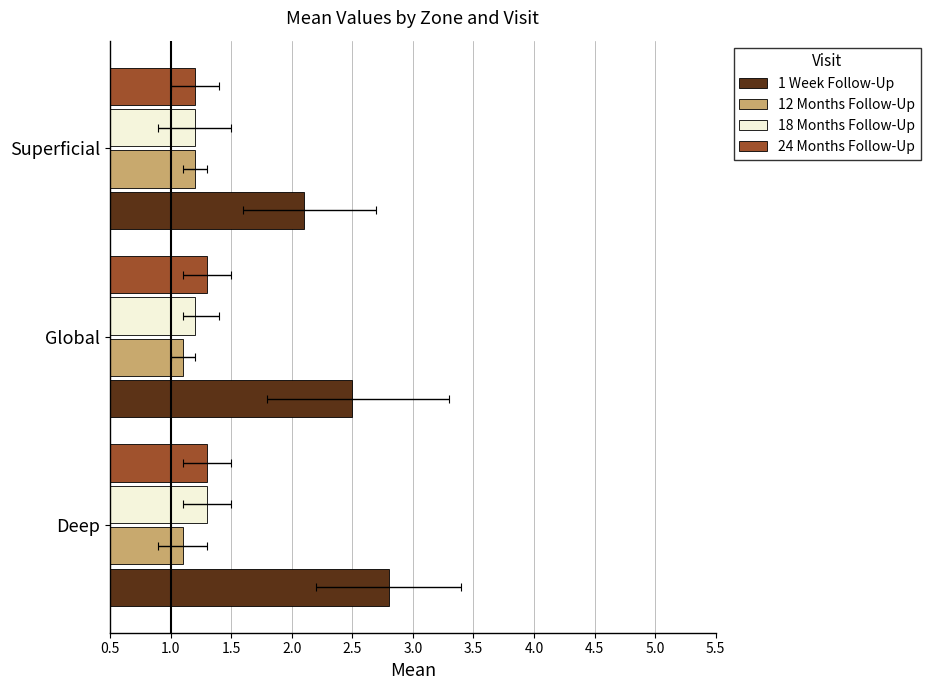

At Deep, list the series in order from largest to smallest.

1 Week Follow-Up, 18 Months Follow-Up, 24 Months Follow-Up, 12 Months Follow-Up